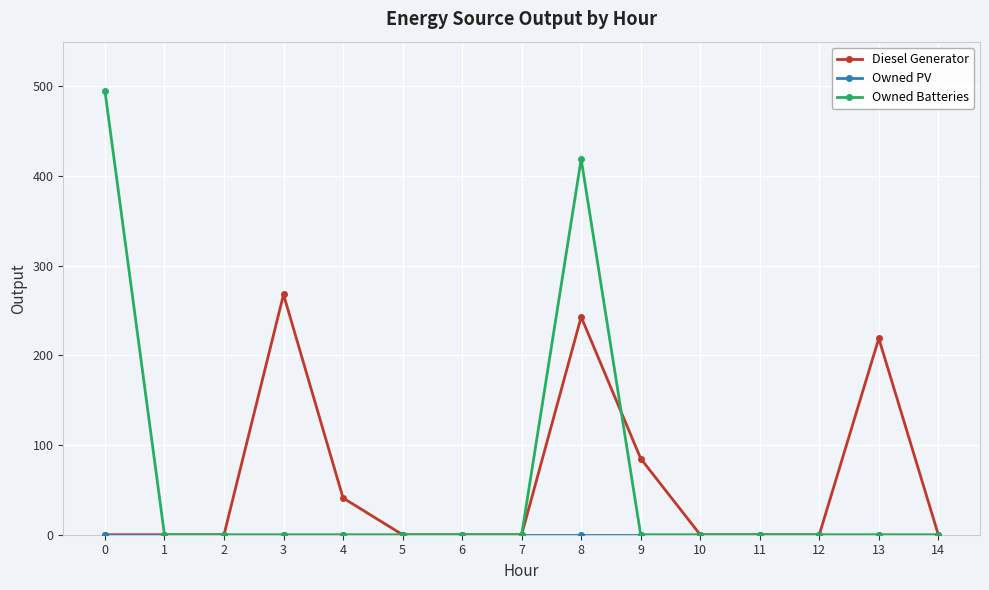

True or false: Owned Batteries has more than 0 interior local peaks.

True